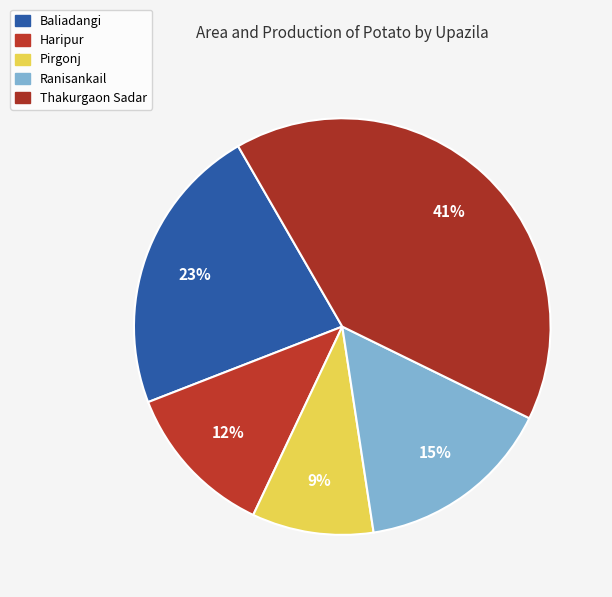

How many slices are in this pie chart?

5